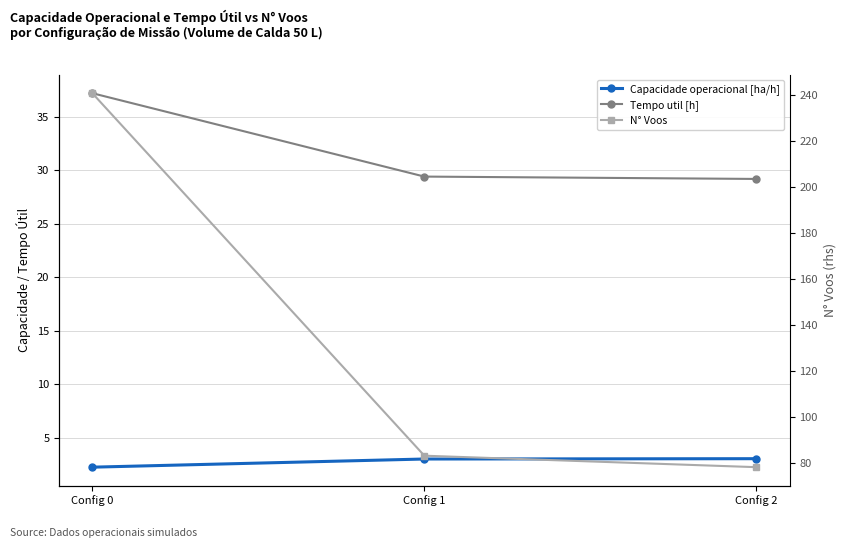

Is the value of Capacidade operacional [ha/h] at Config 1 greater than the value of N° Voos at Config 2?

No